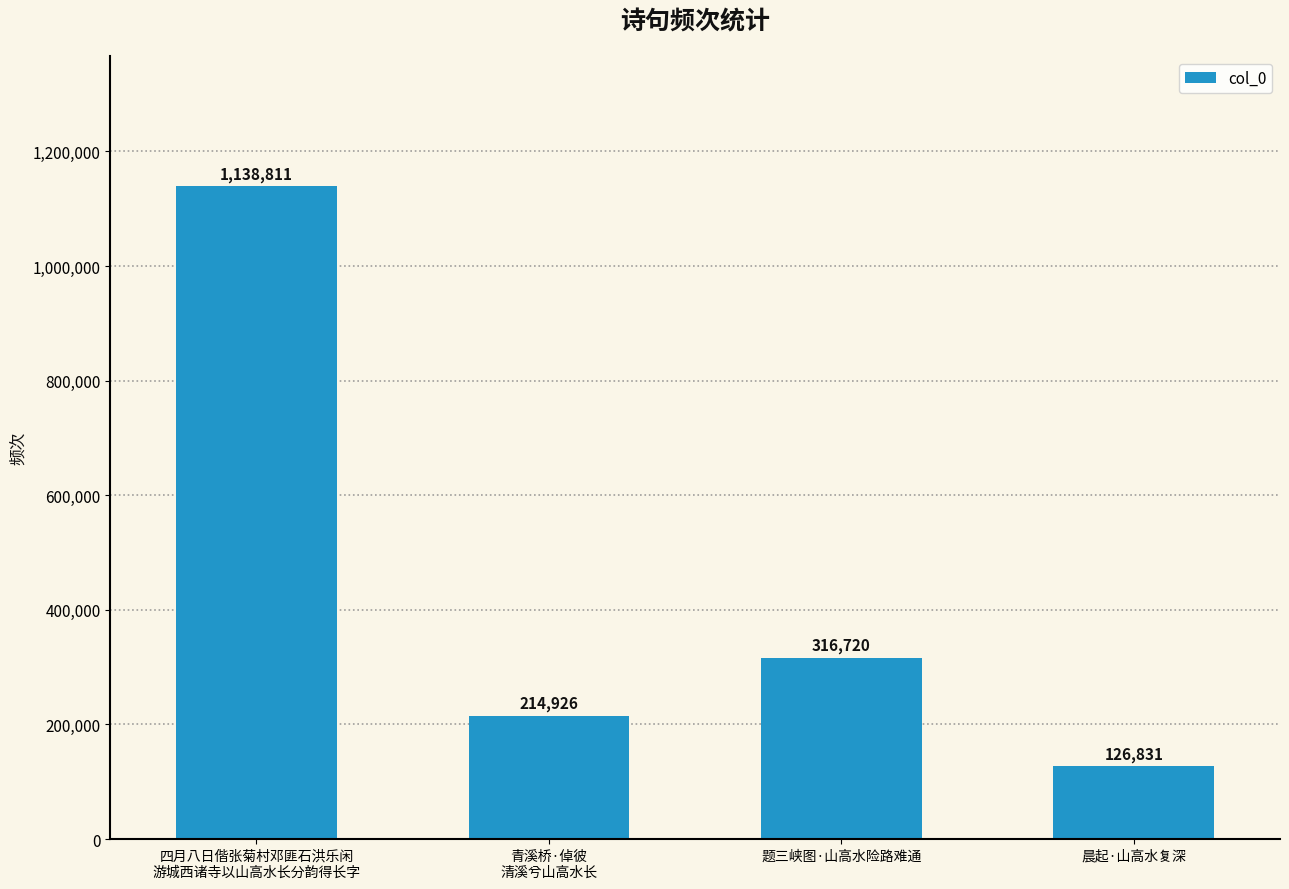

What is the label of the 3rd bar from the left?

题三峡图·山高水险路难通